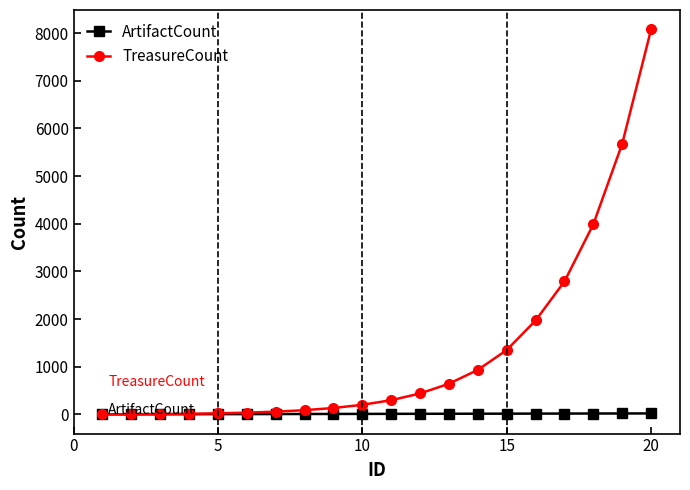

List the series in order of their overall mean, lowest first.

ArtifactCount, TreasureCount